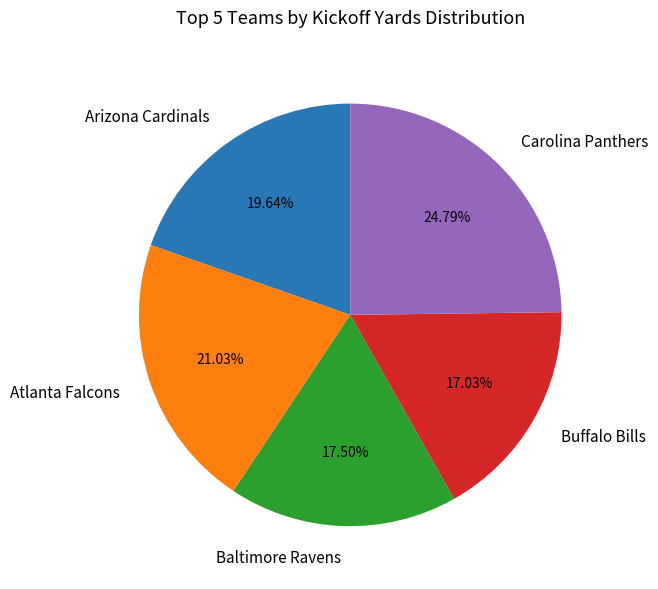

To the nearest percent, what is the average slice percentage?

20%